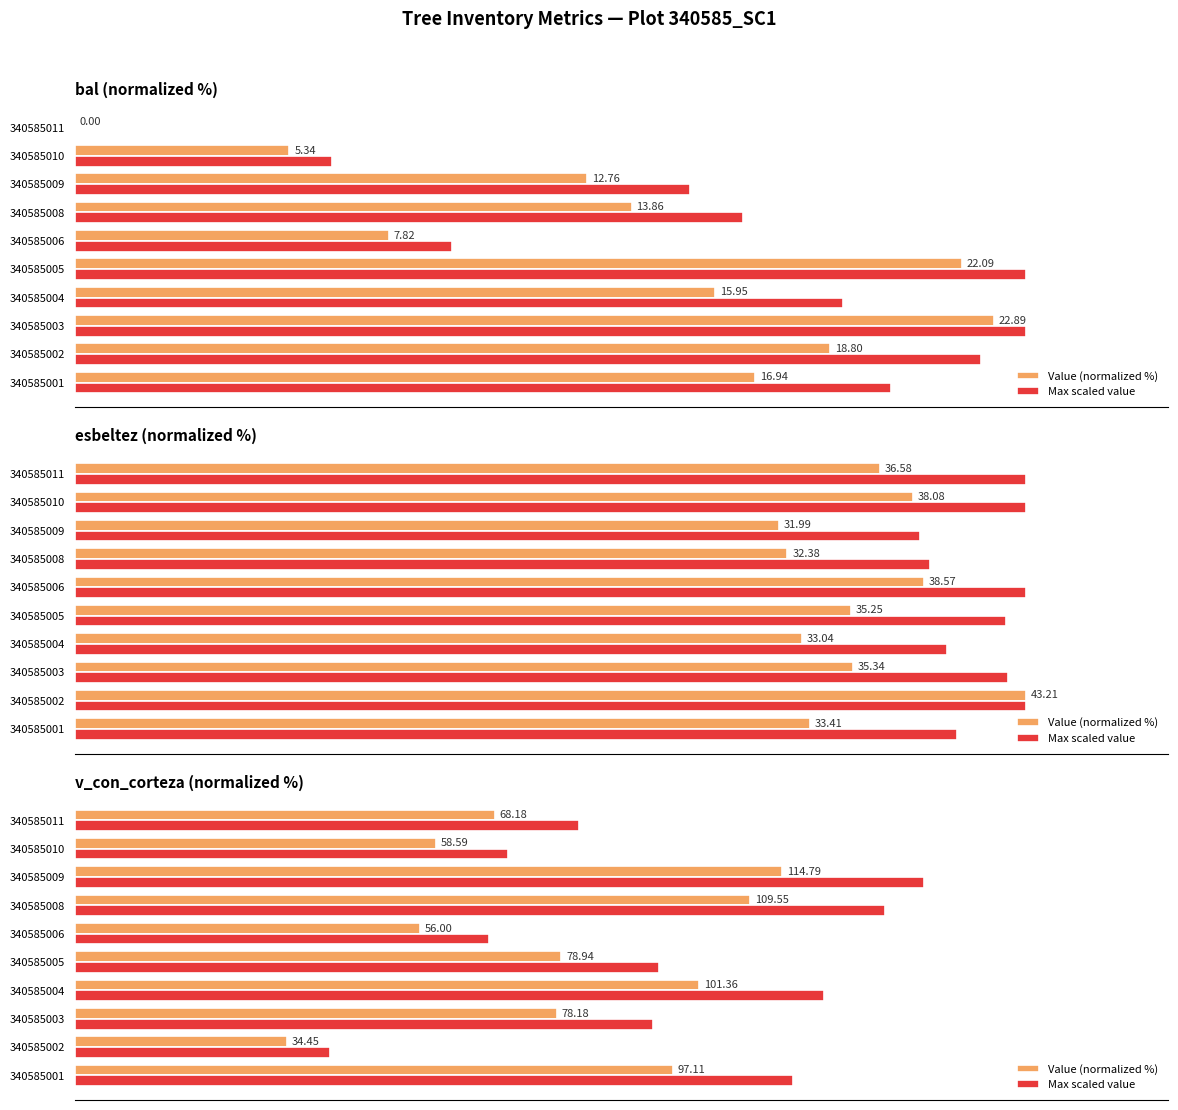

How many distinct data groups are displayed?

2